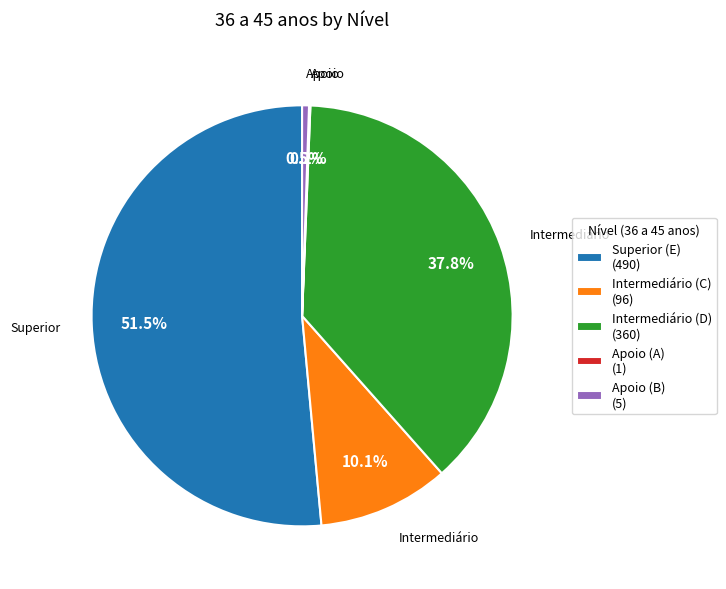

What percentage is NOT represented by Intermediário (C) (96)?

89.9%